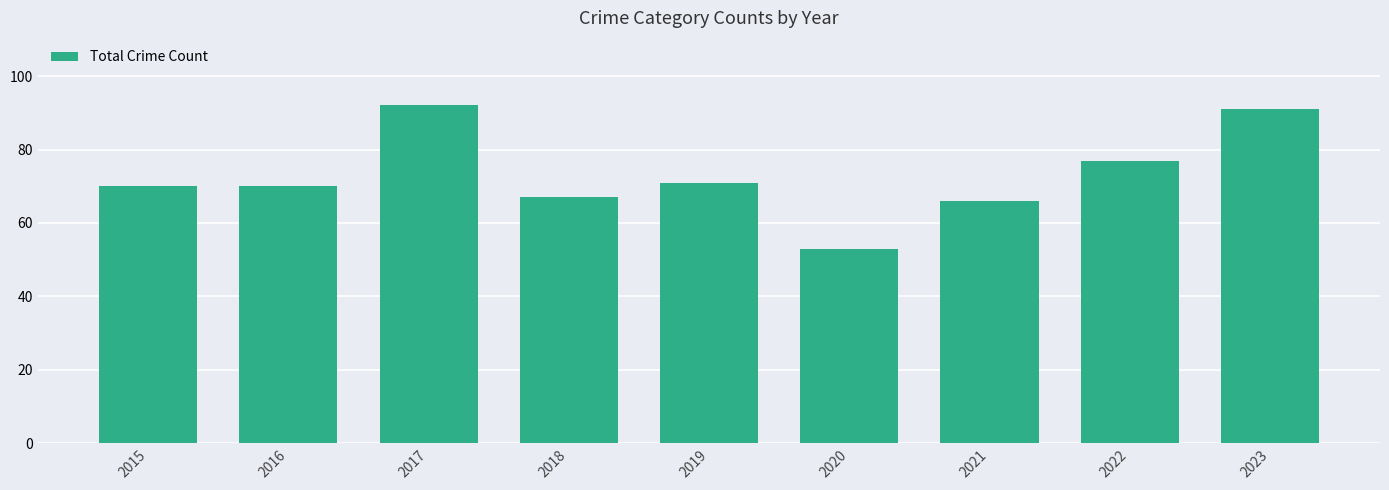

The value at 2015 is 23. True or false?

False